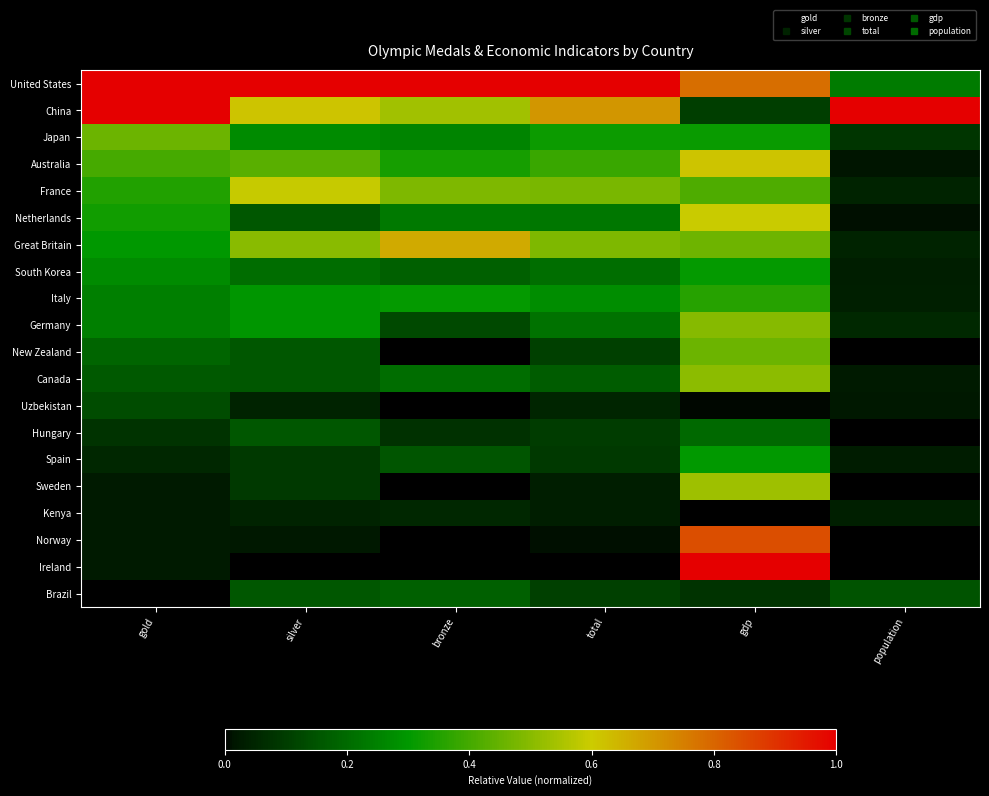

How many series are shown in this chart?

20